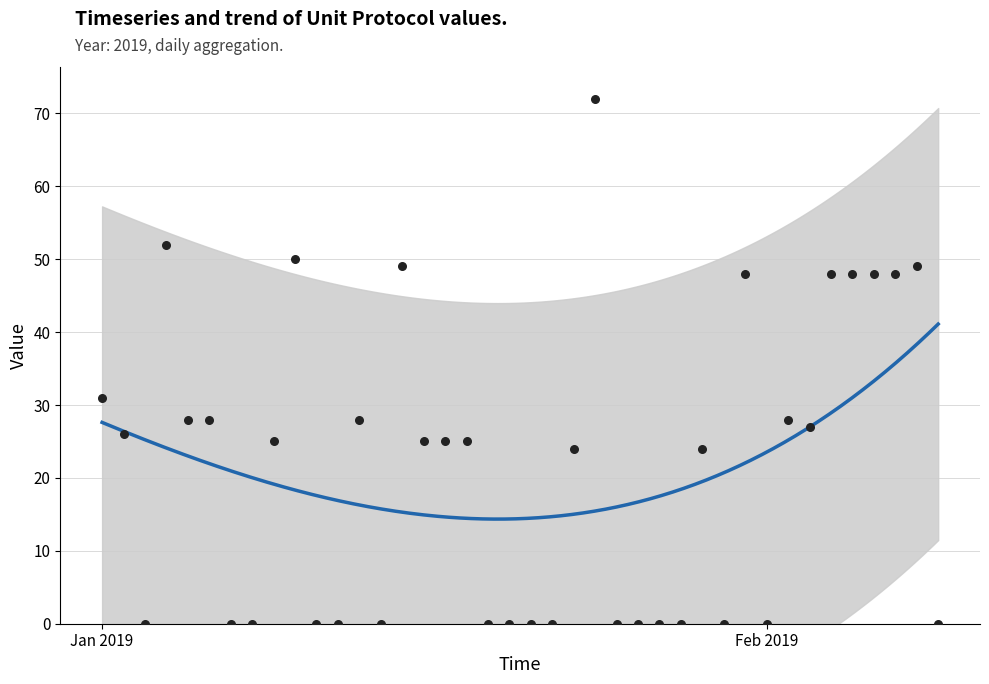

What is the change in value from 2019/01/05 to 2019/02/04?

+20